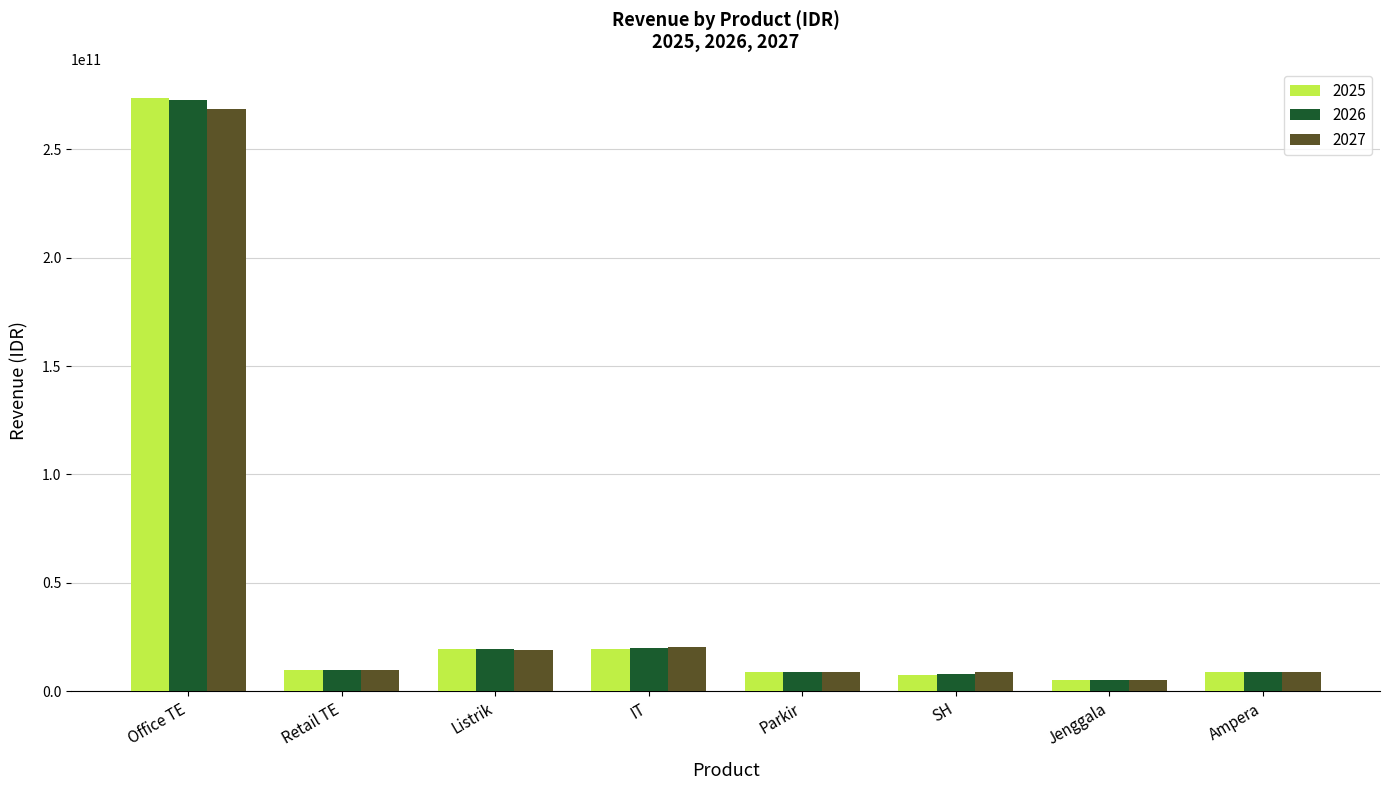

Are the bars grouped side by side (vs. stacked)?

Yes